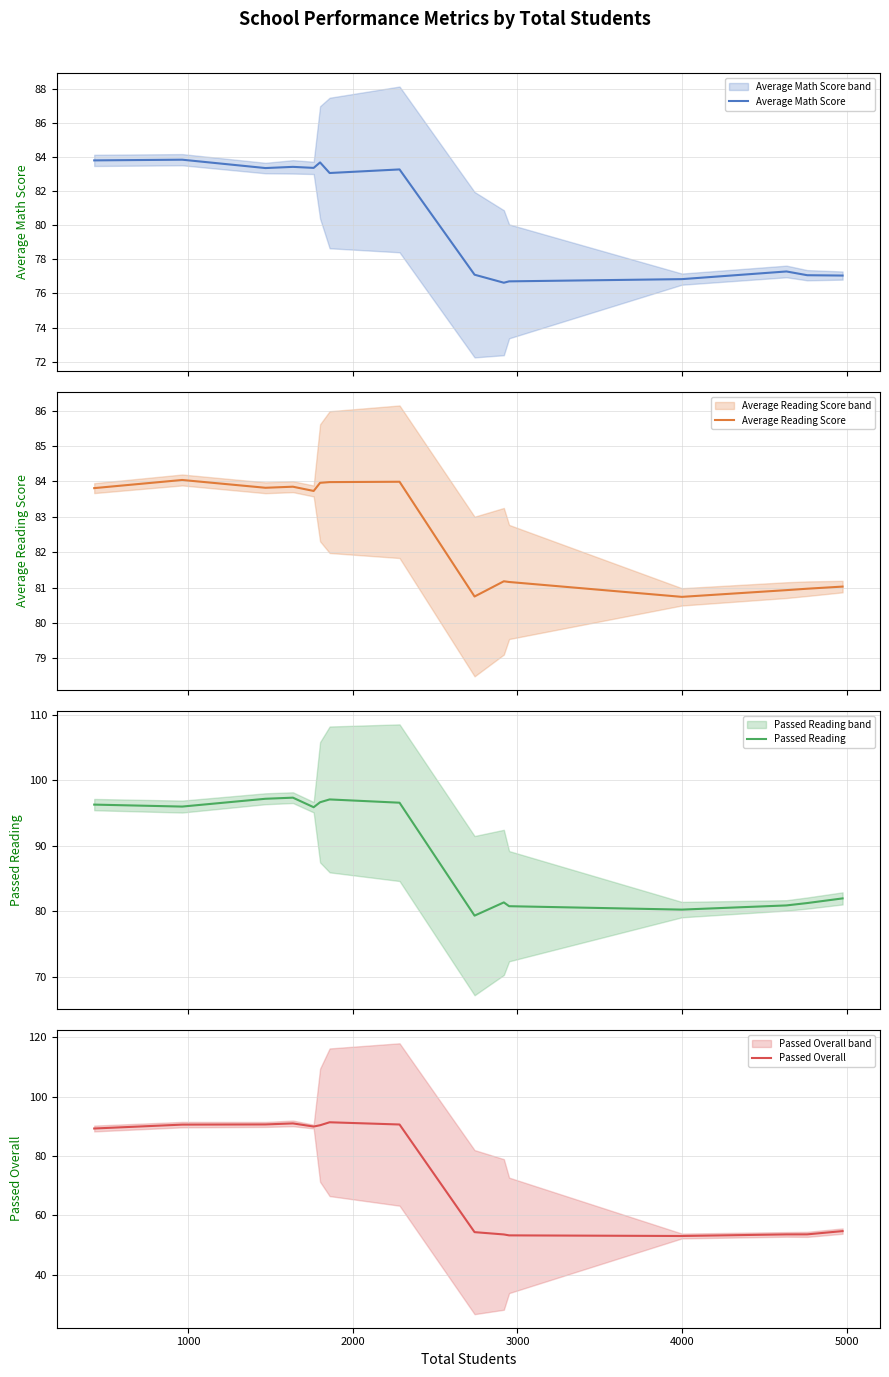

Rank the series by their maximum value, from lowest to highest.

Average Math Score, Average Reading Score, Passed Overall, Passed Reading